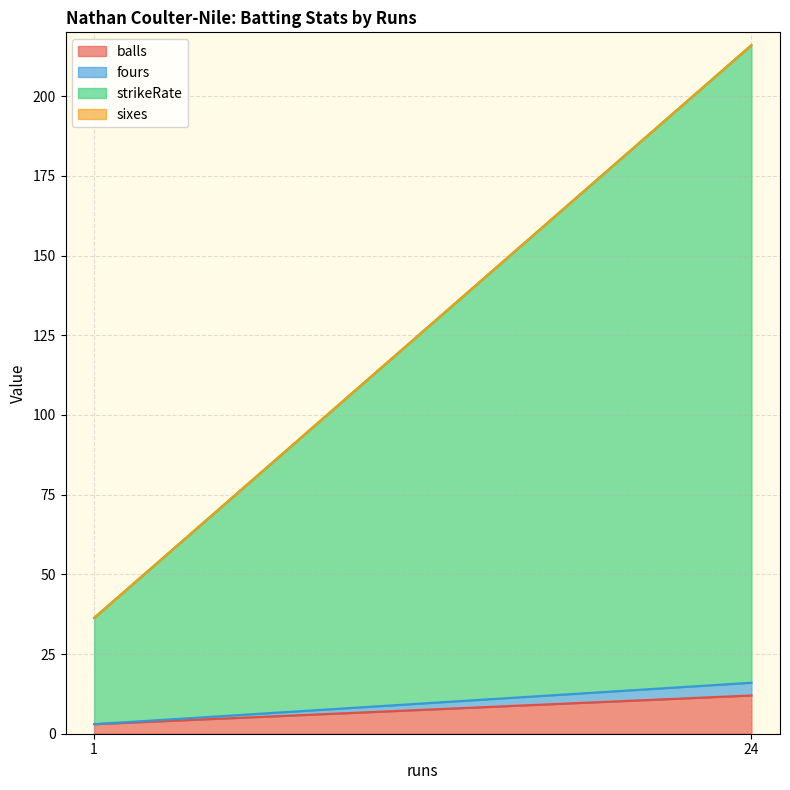

True or false: strikeRate has a value of 33.3 at 1.

True